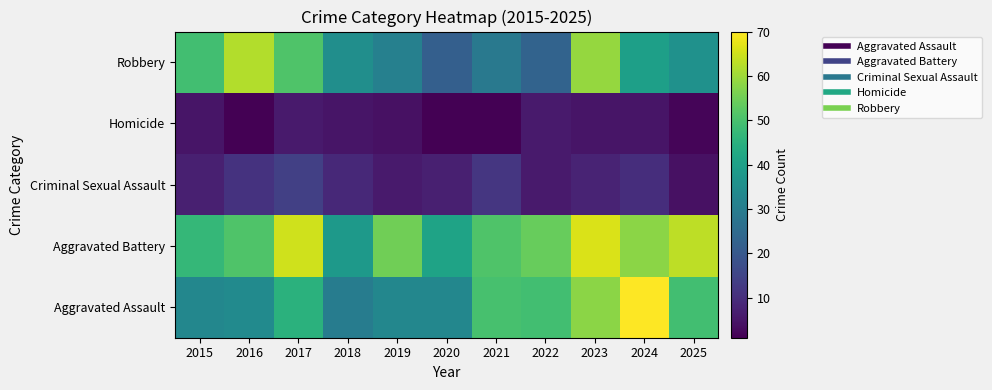

What is the total value across all series at 2022?

138